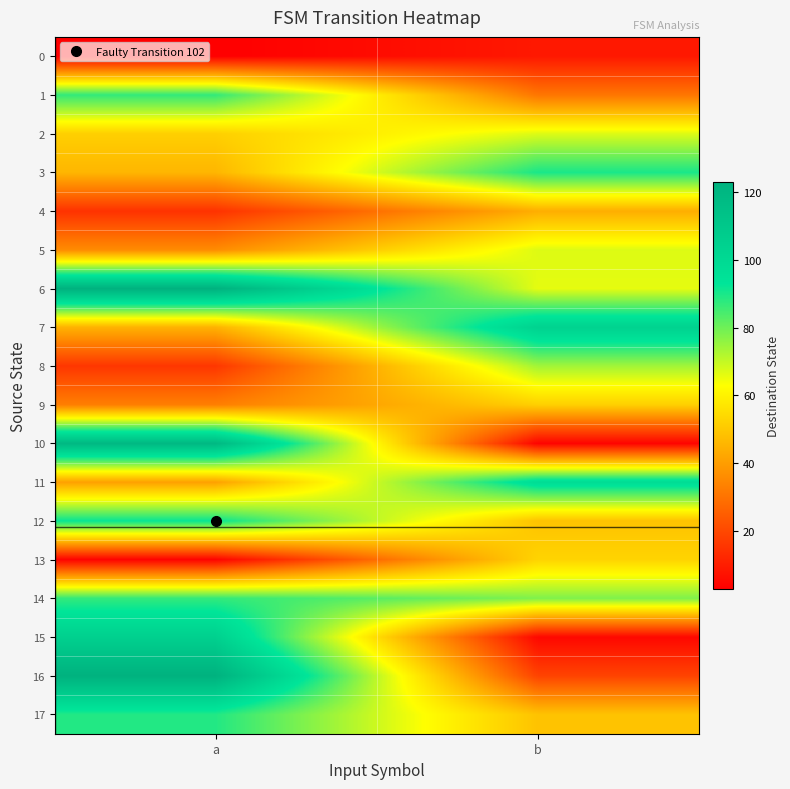

At a, list the series in order from smallest to largest.

0, 13, 4, 8, 9, 5, 11, 7, 3, 2, 1, 14, 17, 12, 15, 10, 6, 16